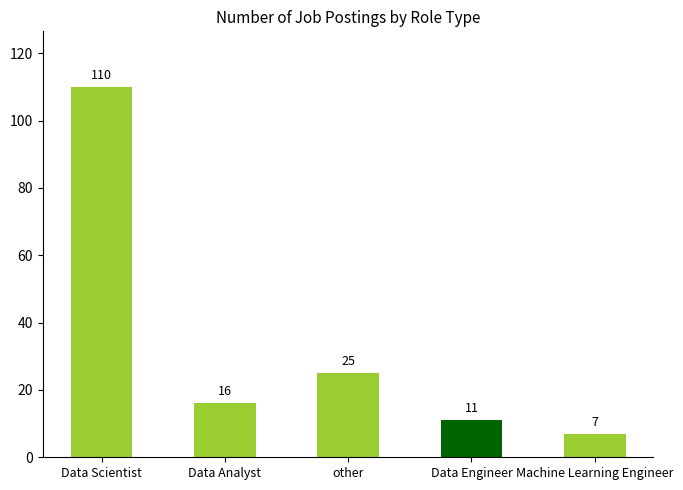

Rank the categories by value from highest to lowest.

Data Scientist, other, Data Analyst, Data Engineer, Machine Learning Engineer